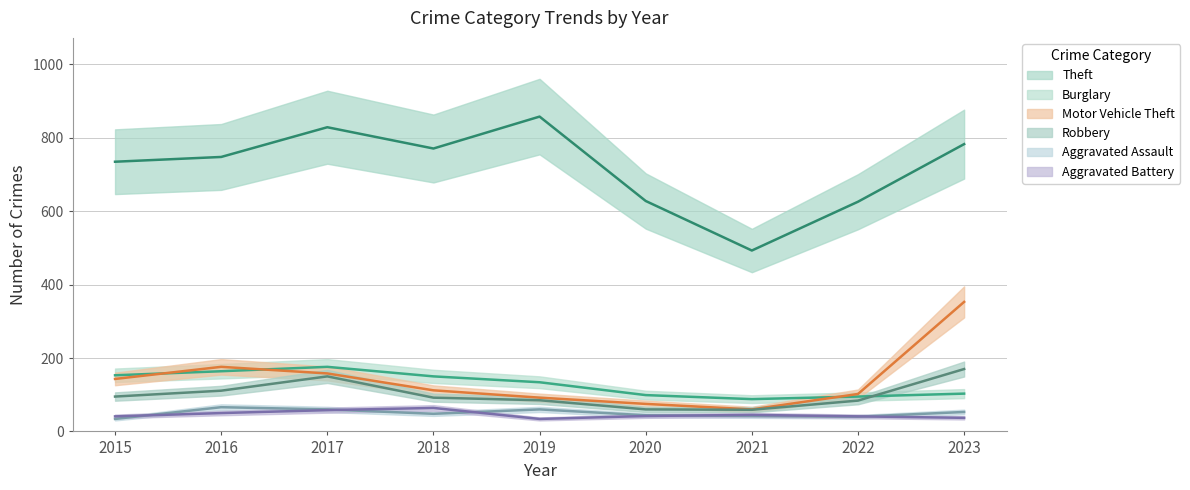

At which label is Theft closest to 675?

2020